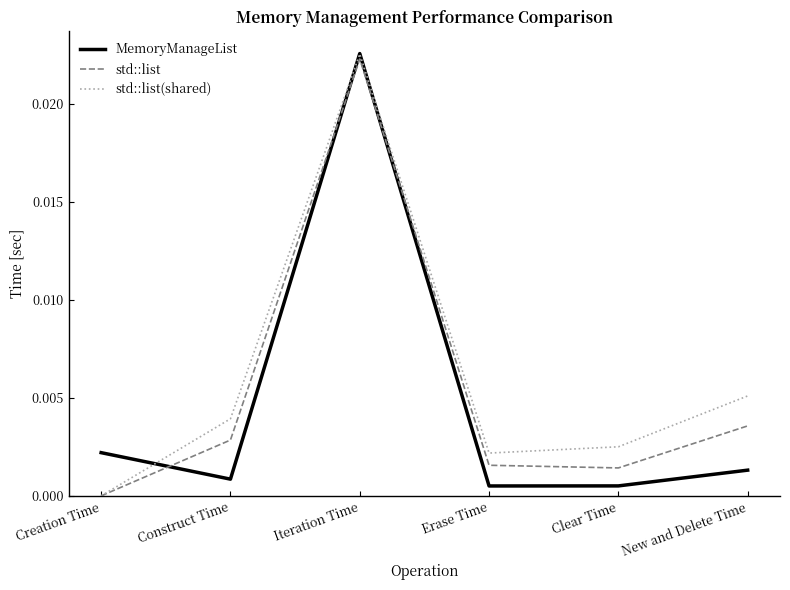

Between Iteration Time and Erase Time, which series saw the biggest shift?

MemoryManageList